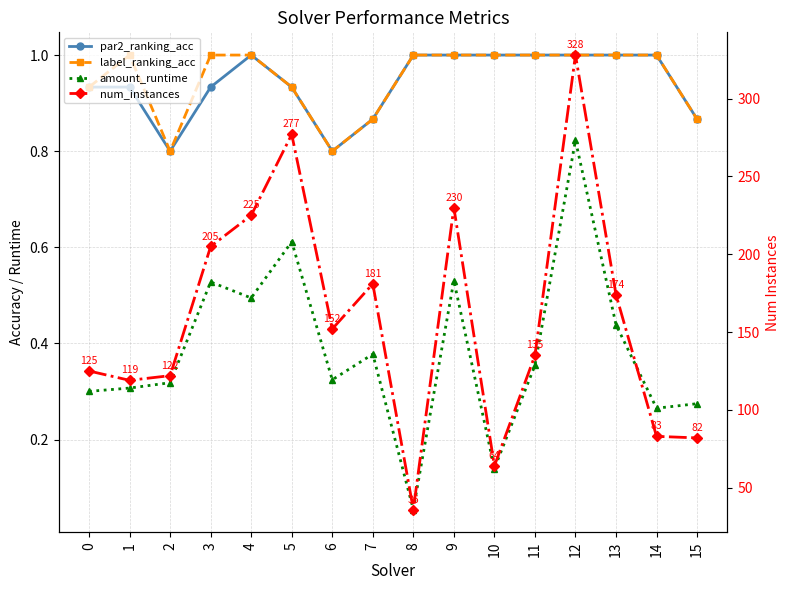

How many values in the num_instances series exceed 152?

7